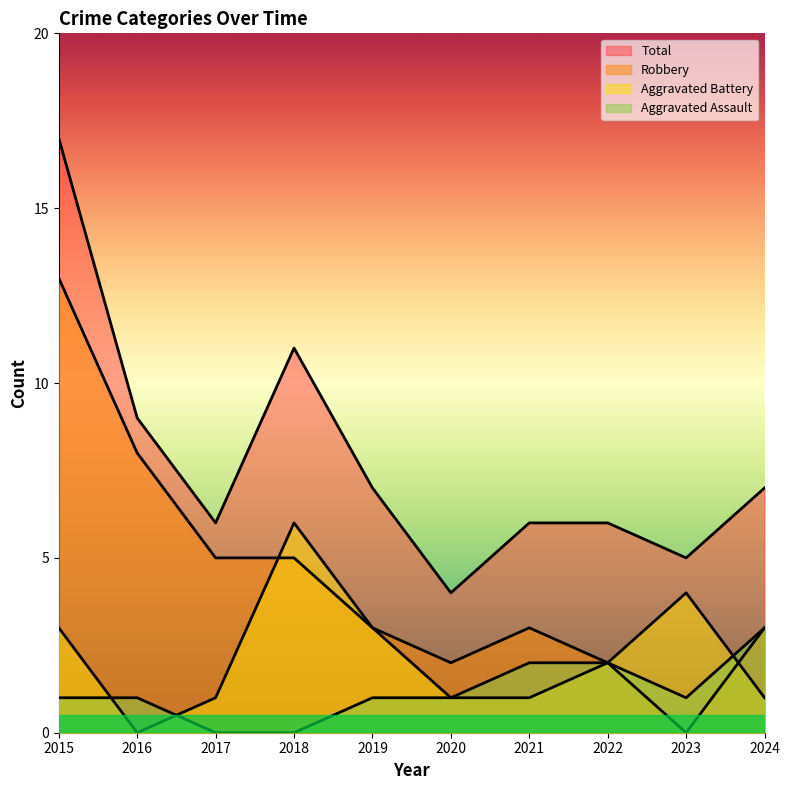

Is it true that Aggravated Assault equals 1 at 2023?

True